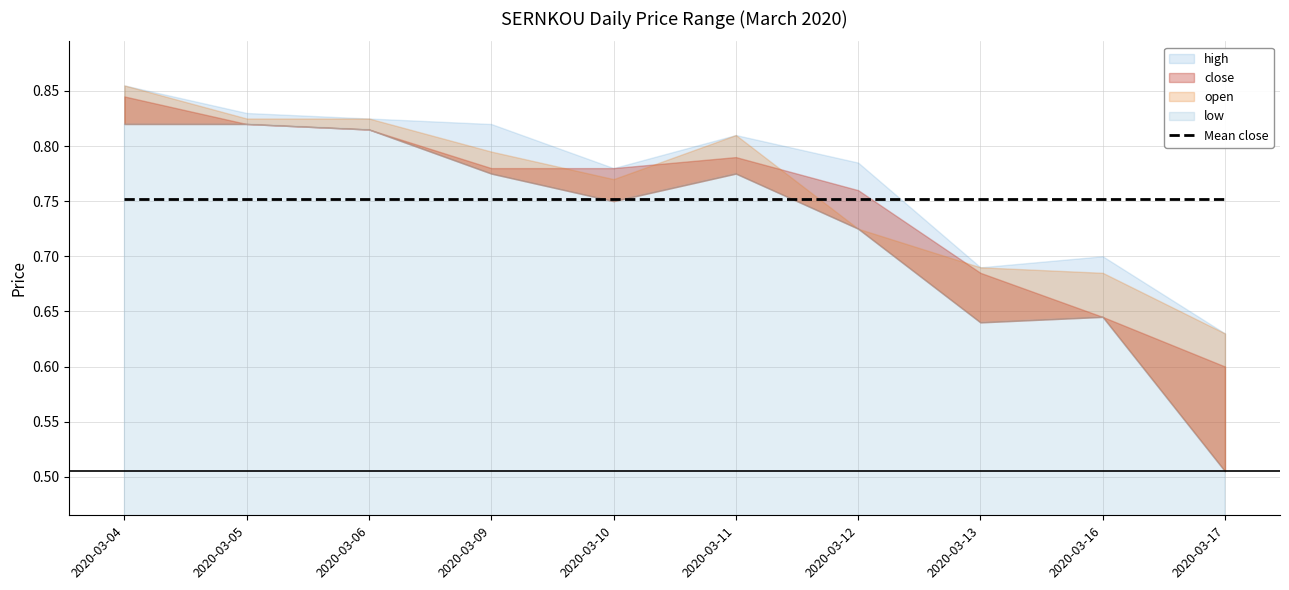

Where is the first local minimum for open?

2020-03-10